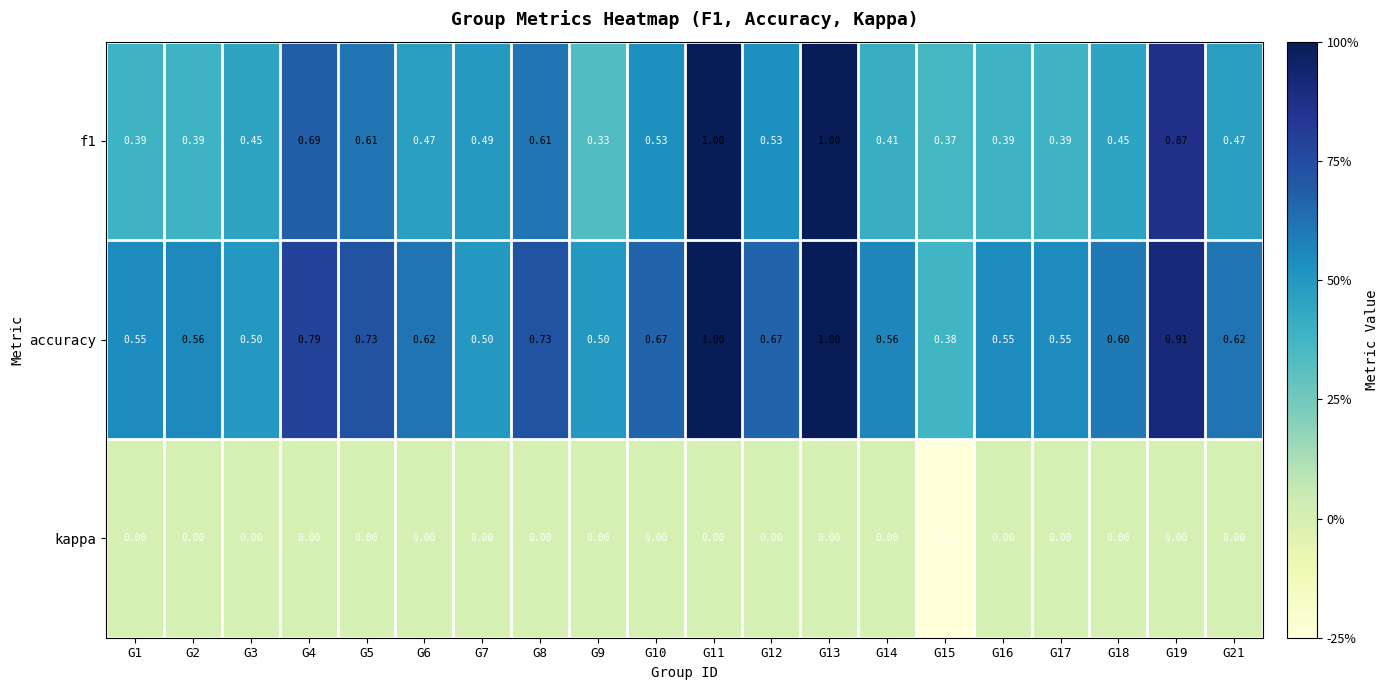

Between G2 and G17, which series saw the biggest shift?

accuracy